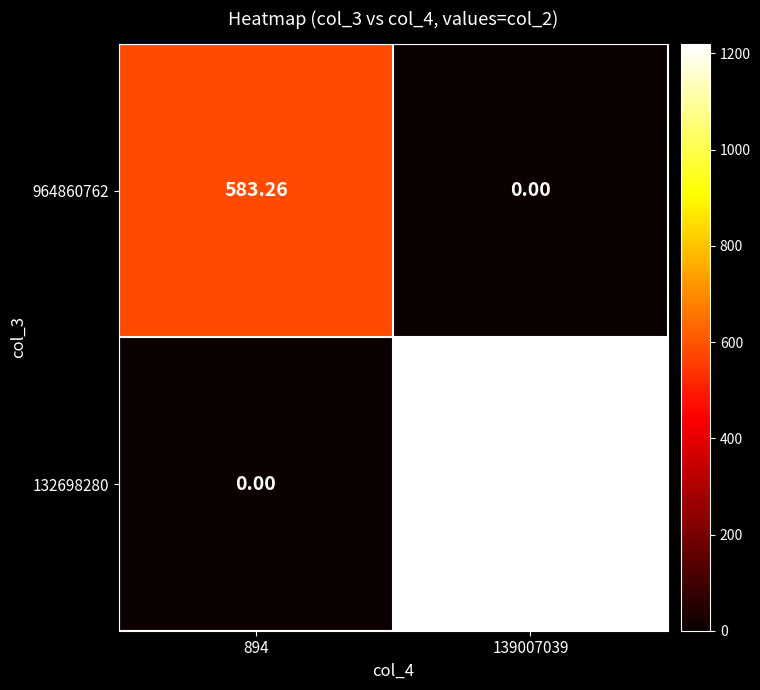

How many values in 964860762 are above zero?

1